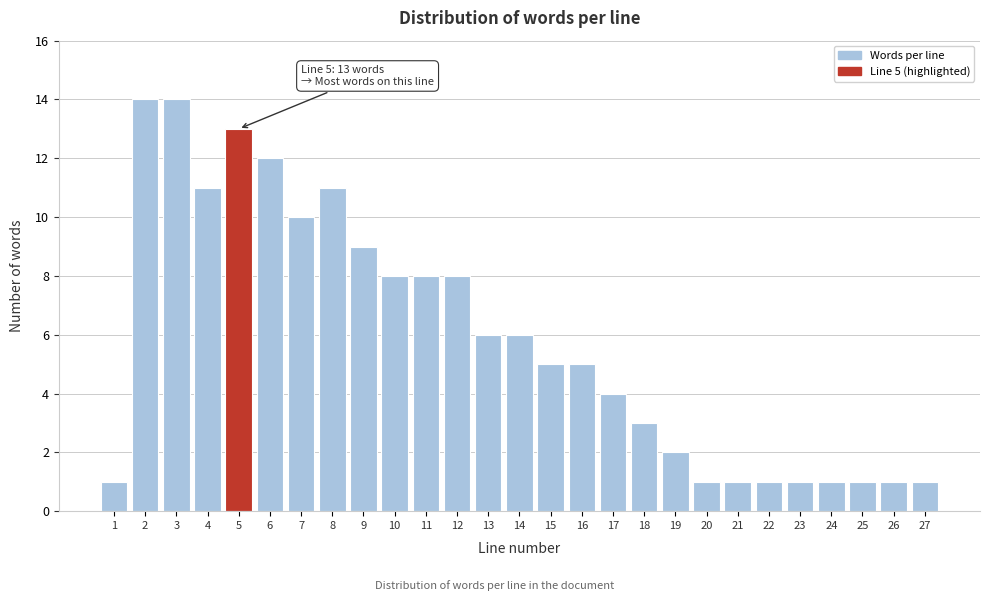

Reading right to left, list all the values displayed in this chart.

27=1	26=1	25=1	24=1	23=1	22=1	21=1	20=1	19=2	18=3	17=4	16=5	15=5	14=6	13=6	12=8	11=8	10=8	9=9	8=11	7=10	6=12	5=13	4=11	3=14	2=14	1=1